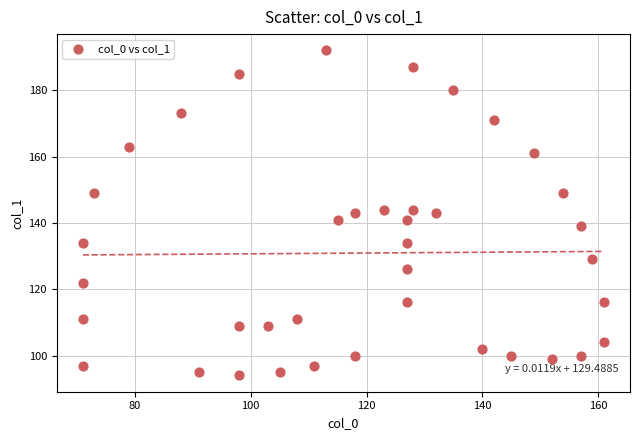

What is the range of X values (max minus min)?

90